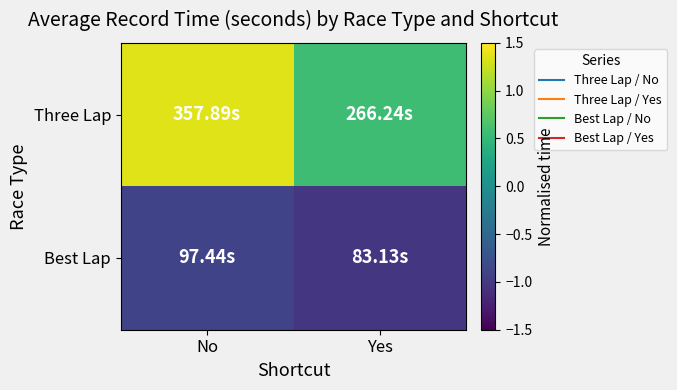

Reading right to left, what are all the values shown in this chart?

Three Lap: Yes=0.6	No=1.4
Best Lap: Yes=-1.0	No=-0.9